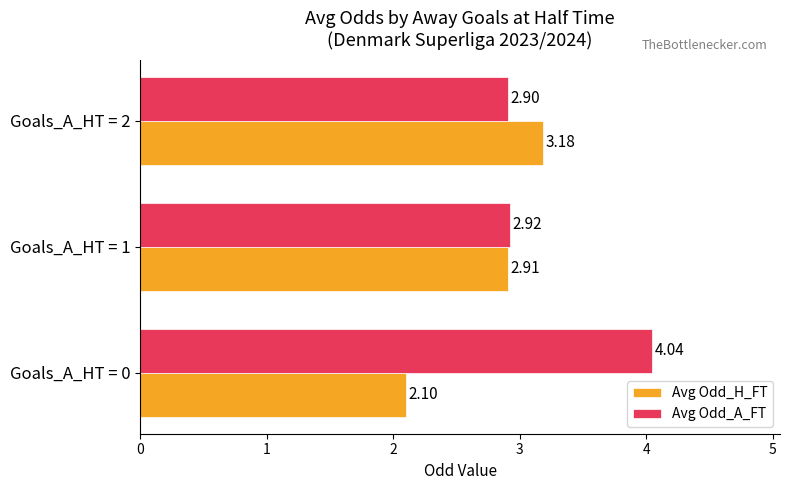

Which series has the largest total across all categories?

Avg Odd_A_FT